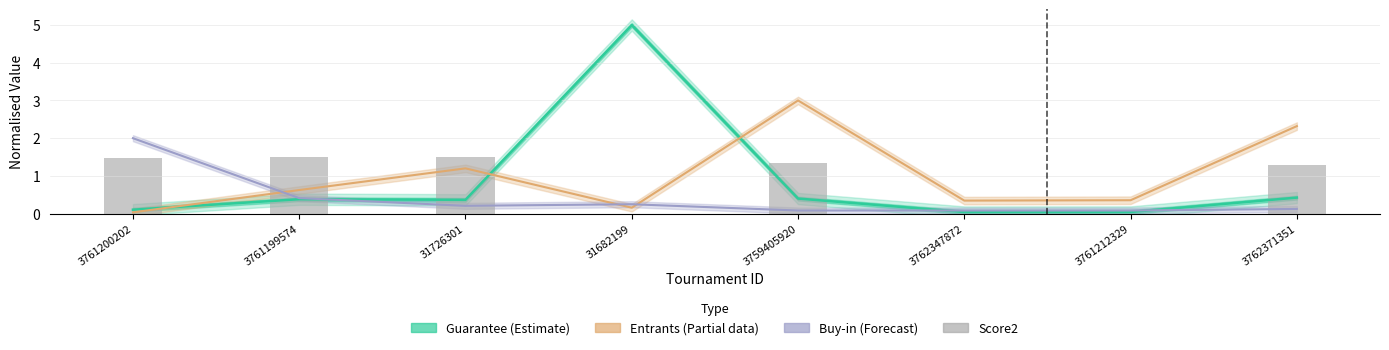

The value of Entrants (Partial) at 3762347872 is 0.3. True or false?

True